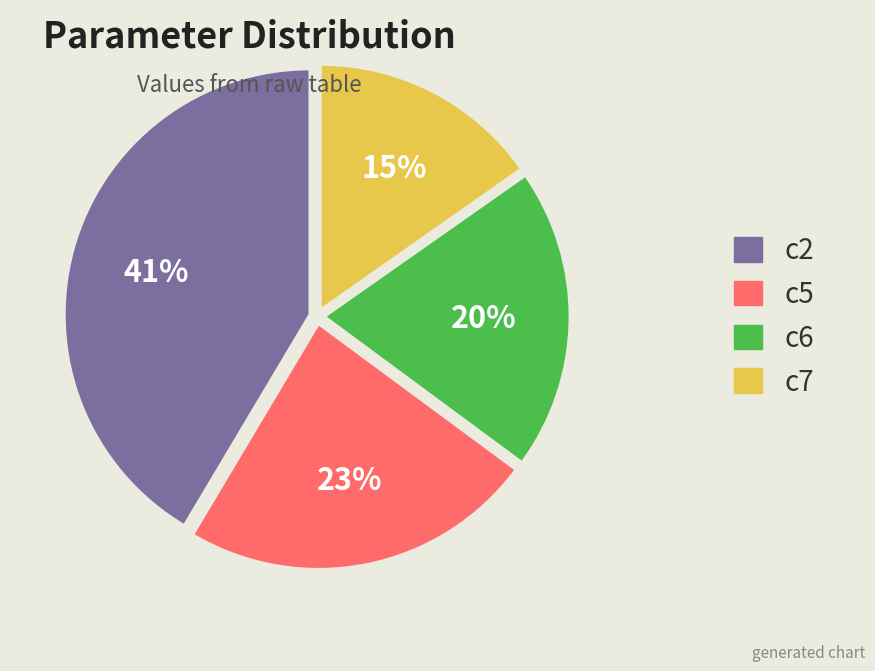

To the nearest percent, what is the difference between the largest and smallest slice percentages?

26%